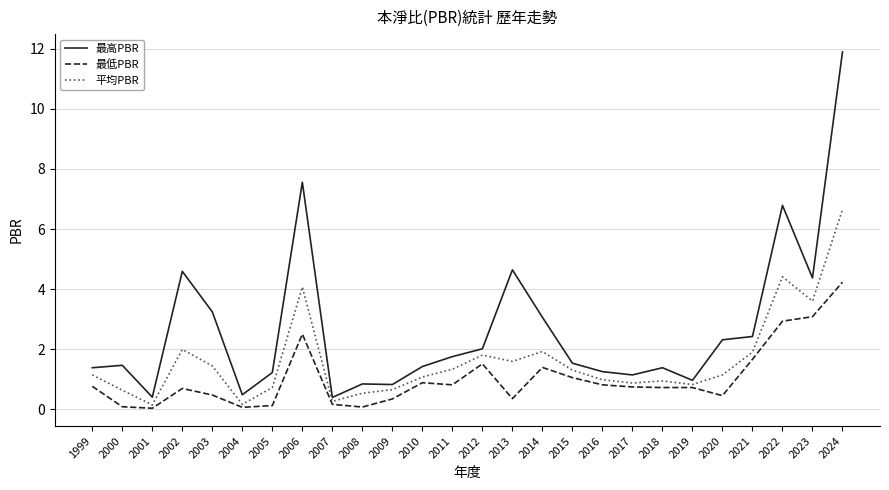

The 平均PBR series shows 4.4 at 2022. True or false?

True